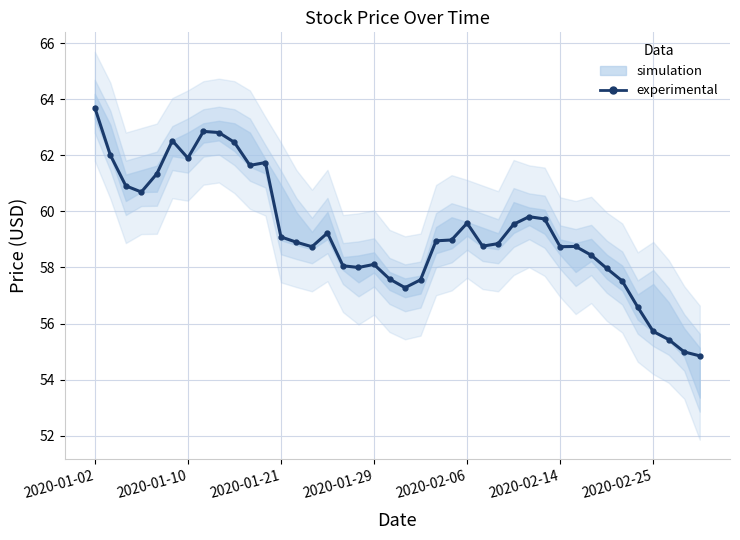

How many lines are shown in the chart?

1